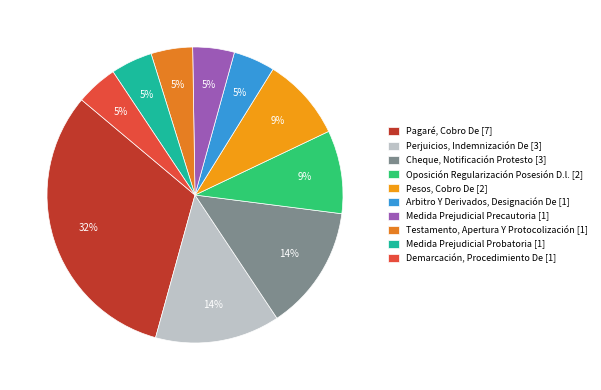

To the nearest percent, what is the difference between the largest and smallest slice percentages?

27%